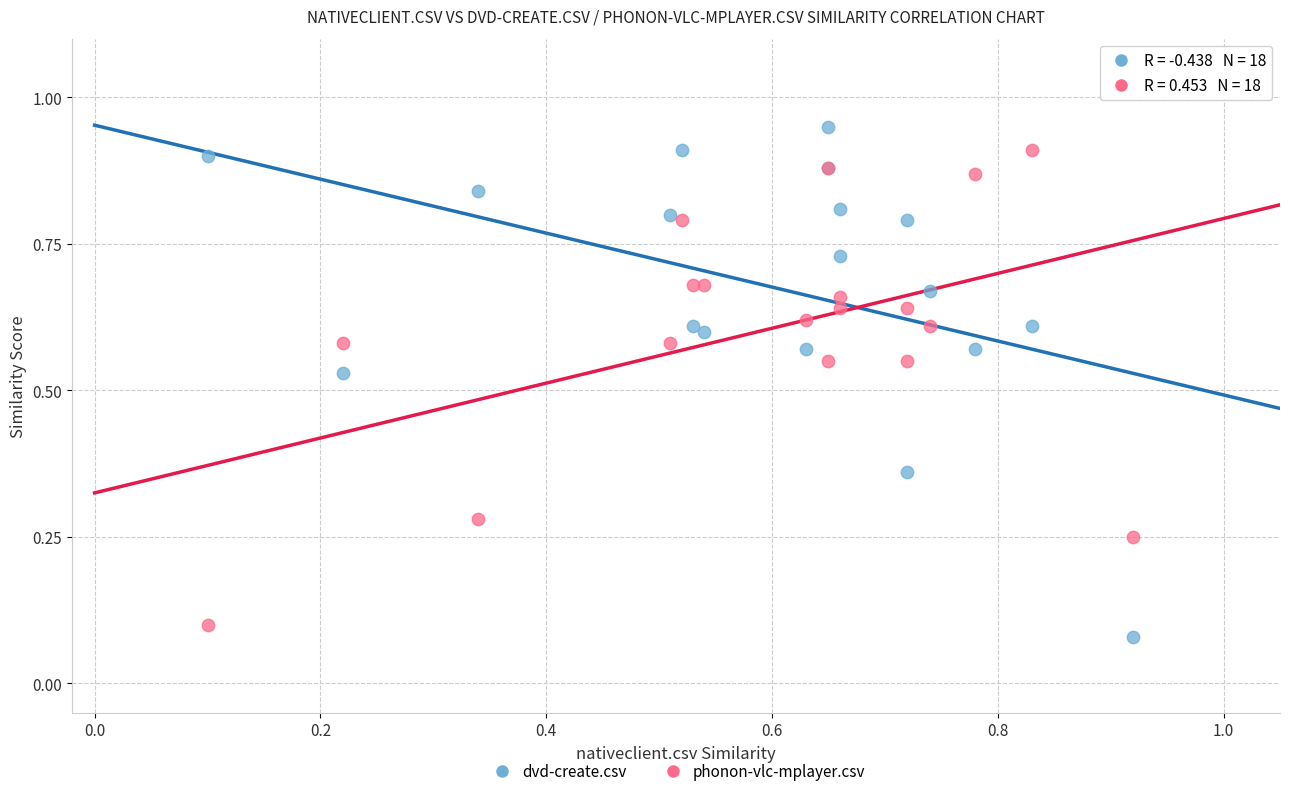

Which series has the largest Y range (max minus min)?

dvd-create.csv